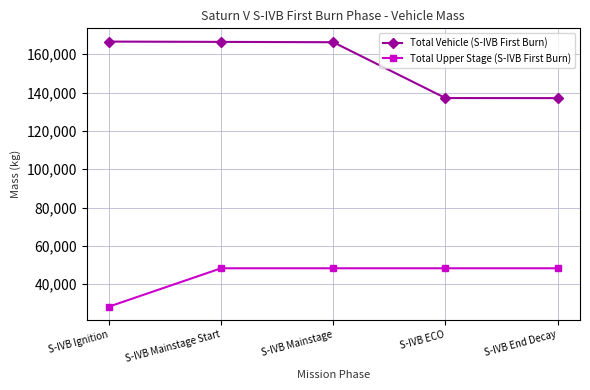

What is the difference between the highest and lowest values at S-IVB End Decay?

88771